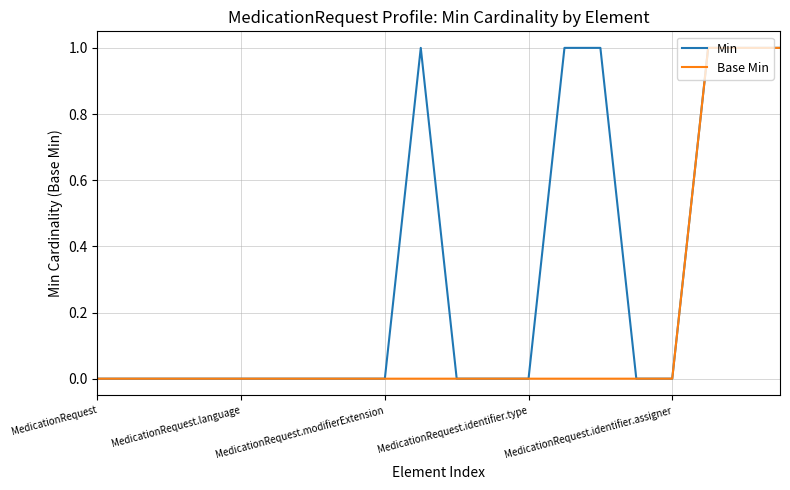

How many Min values are between 0 and 1?

20